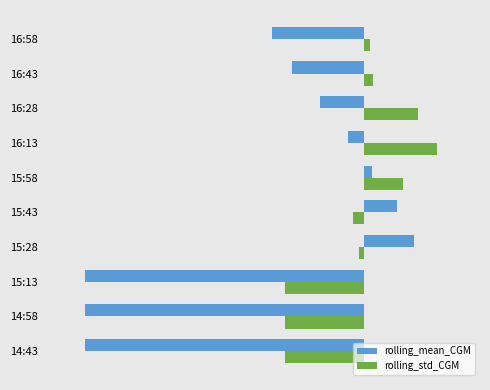

What are all the series names shown in the legend?

rolling_mean_CGM, rolling_std_CGM